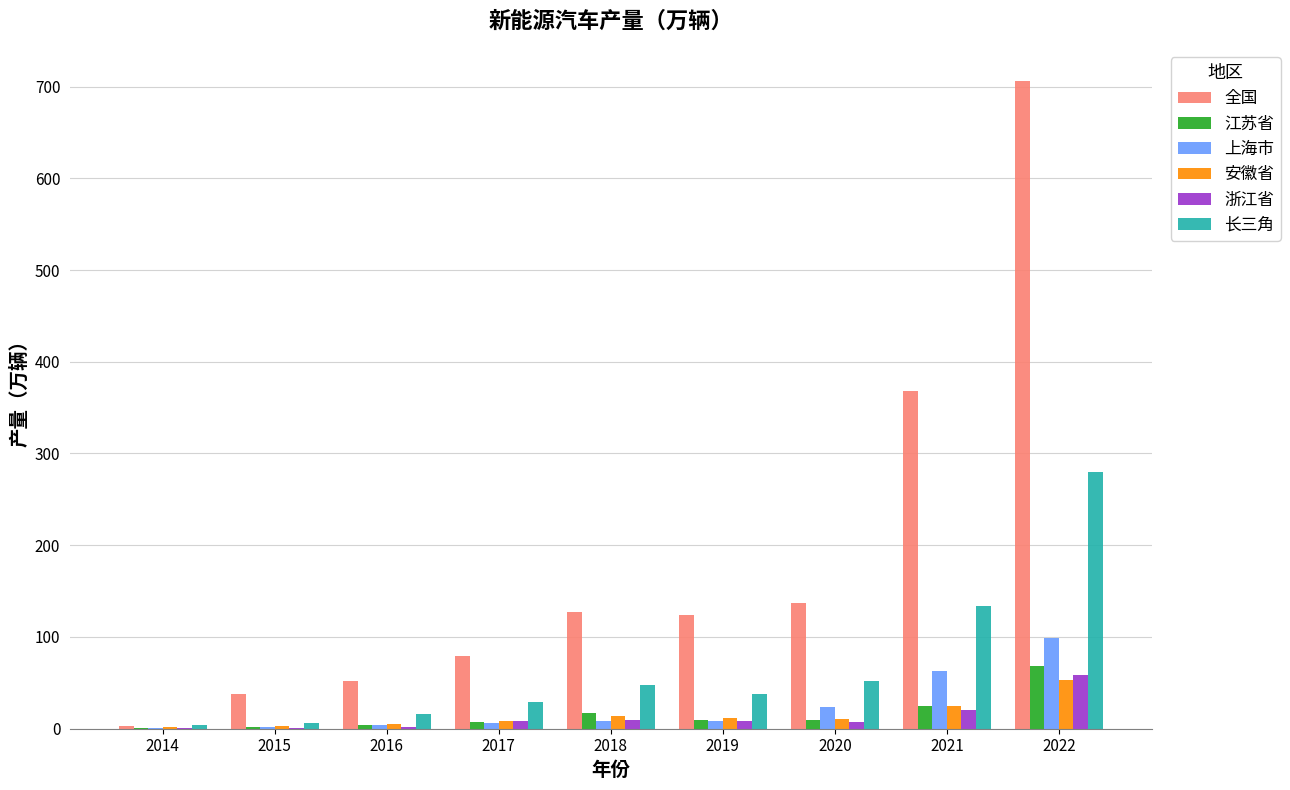

Which series changed the most between 2017 and 2019?

全国